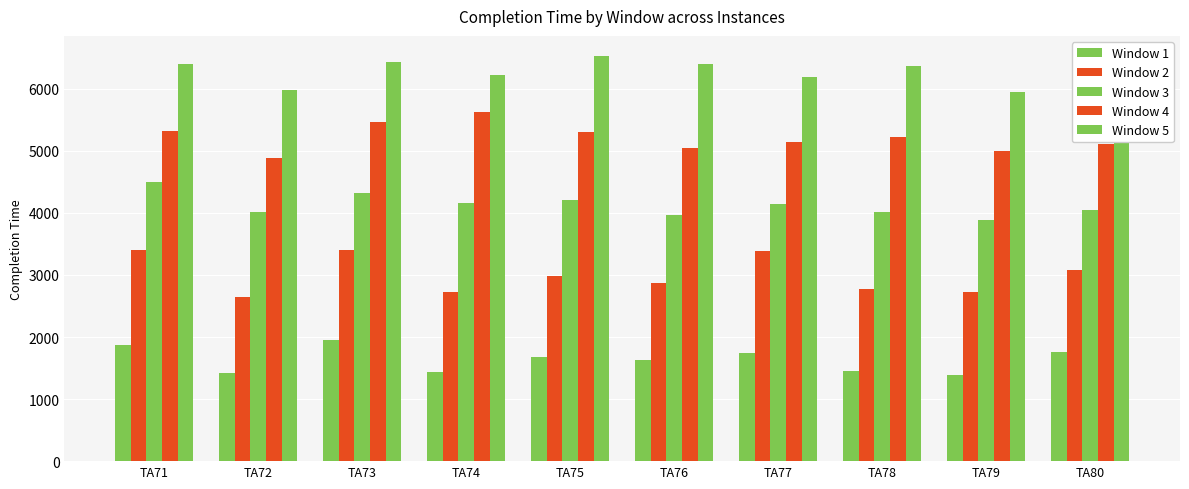

Count the number of data series in this chart.

5